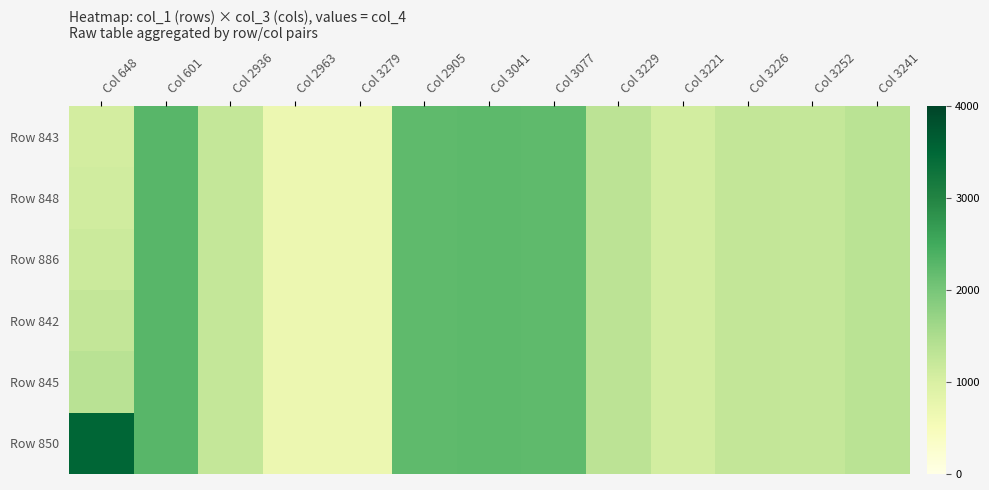

How many categories are shown in the chart?

13